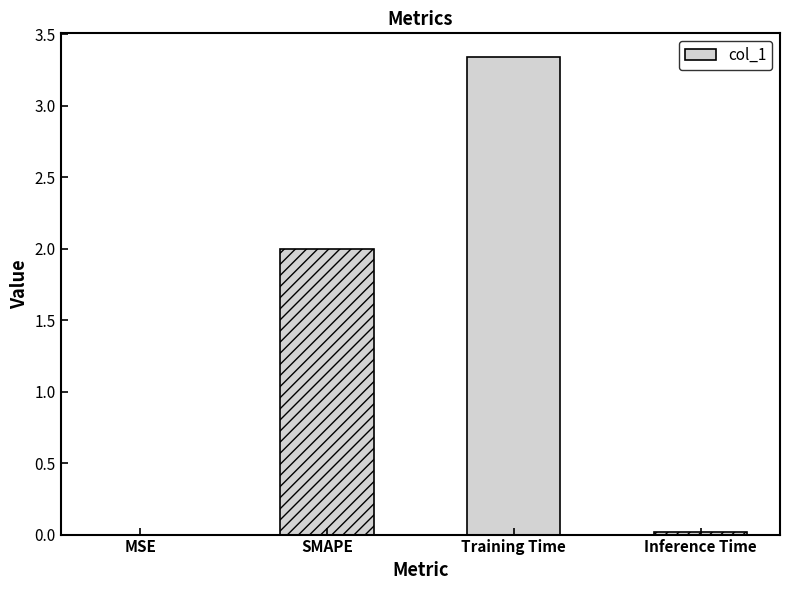

Which category has the highest value across all series?

Training Time